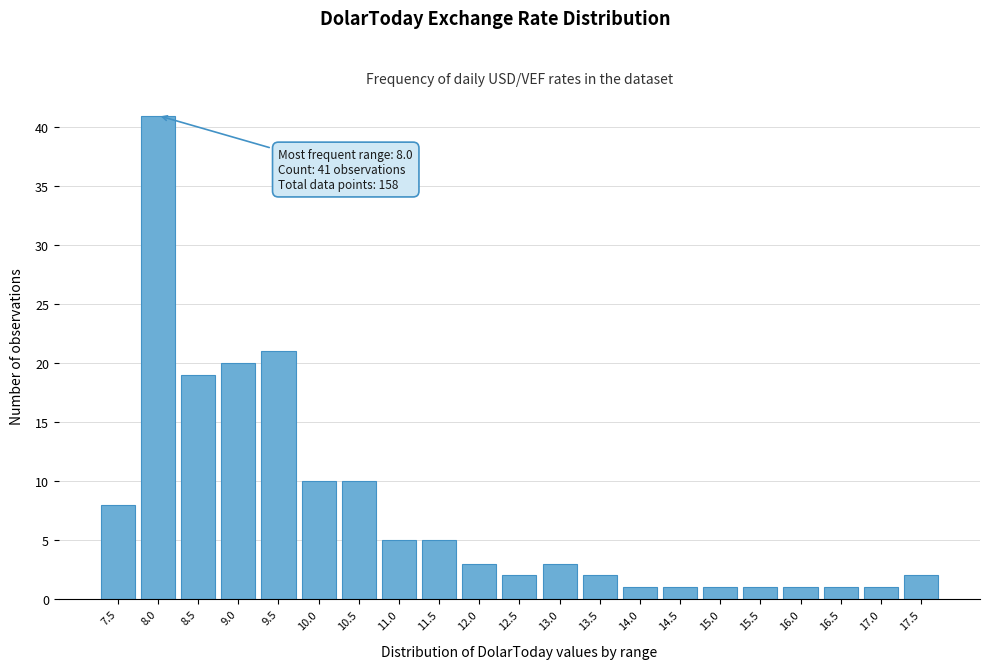

Reading left to right, transcribe all the data shown in this chart.

8	41	19	20	21	10	10	5	5	3	2	3	2	1	1	1	1	1	1	1	2